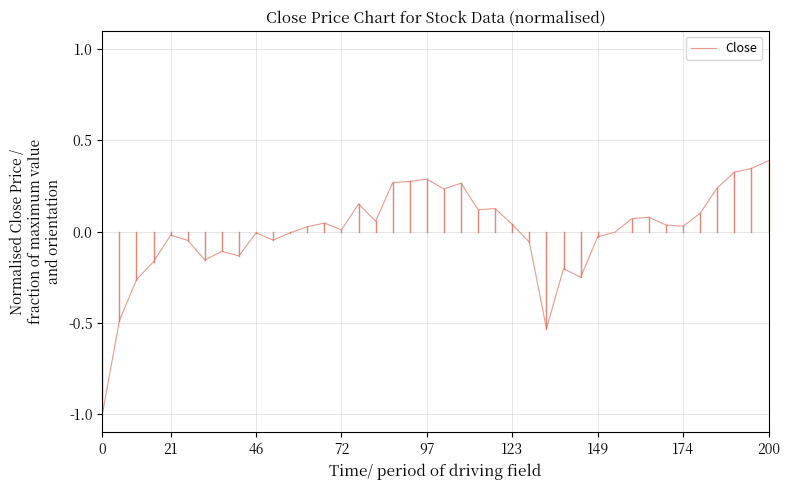

What is the minimum value shown in the chart?

-1.0